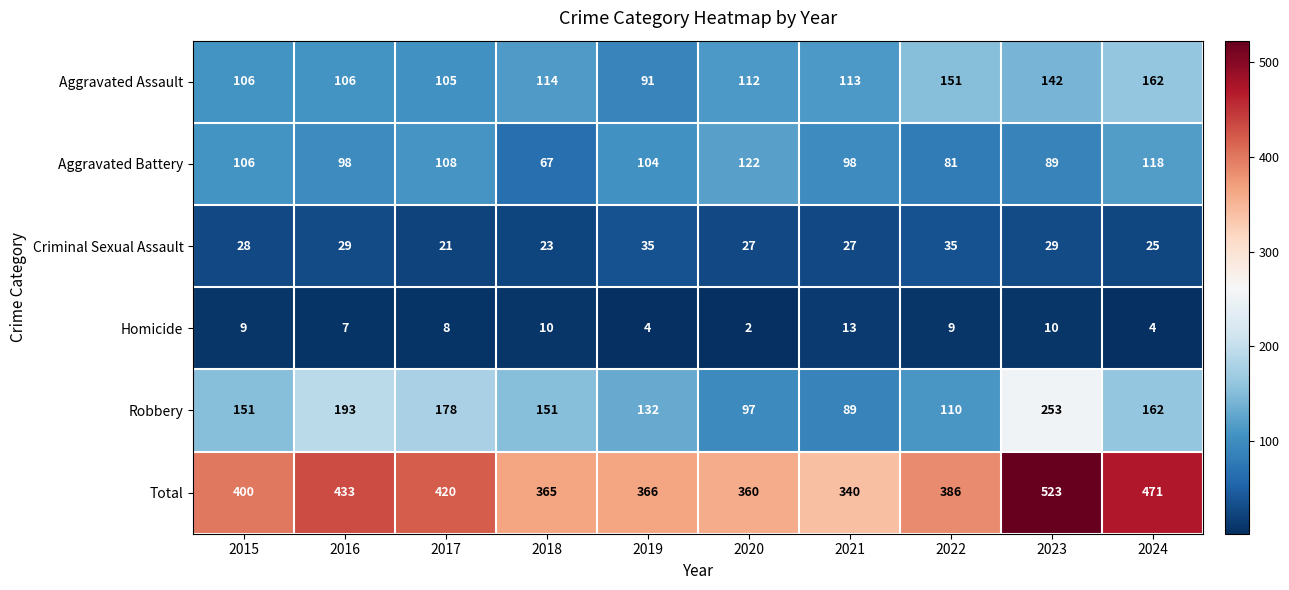

How many data points does each series have?

10